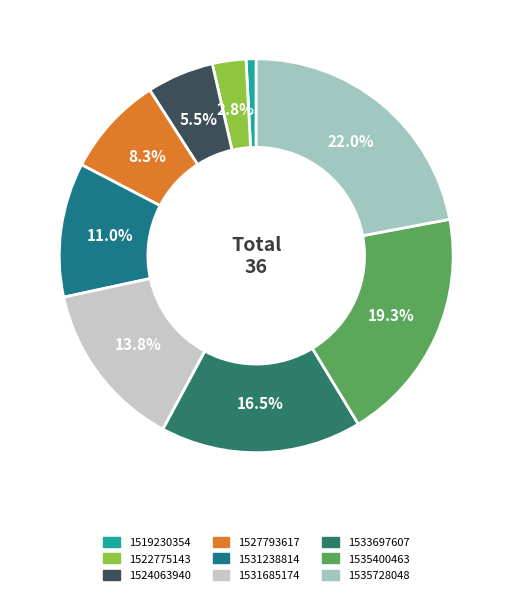

Is it true that 1533697607 is 30% of the pie?

False